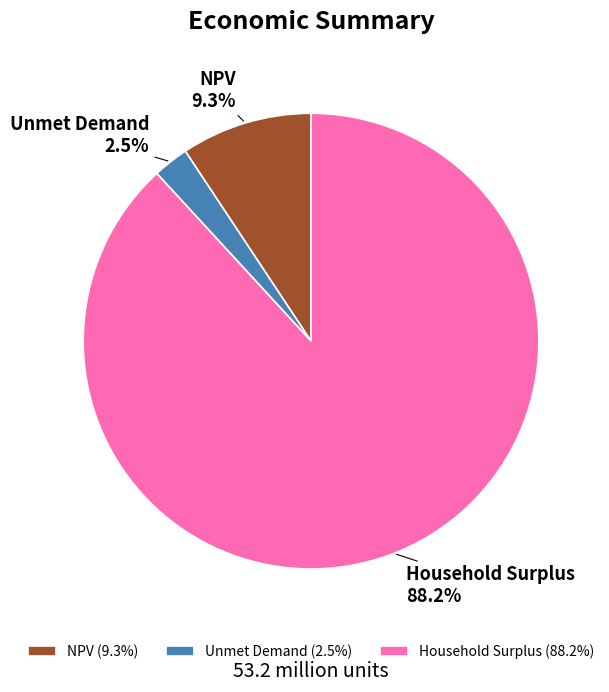

Rank the categories by value from lowest to highest.

Unmet Demand, NPV, Household Surplus